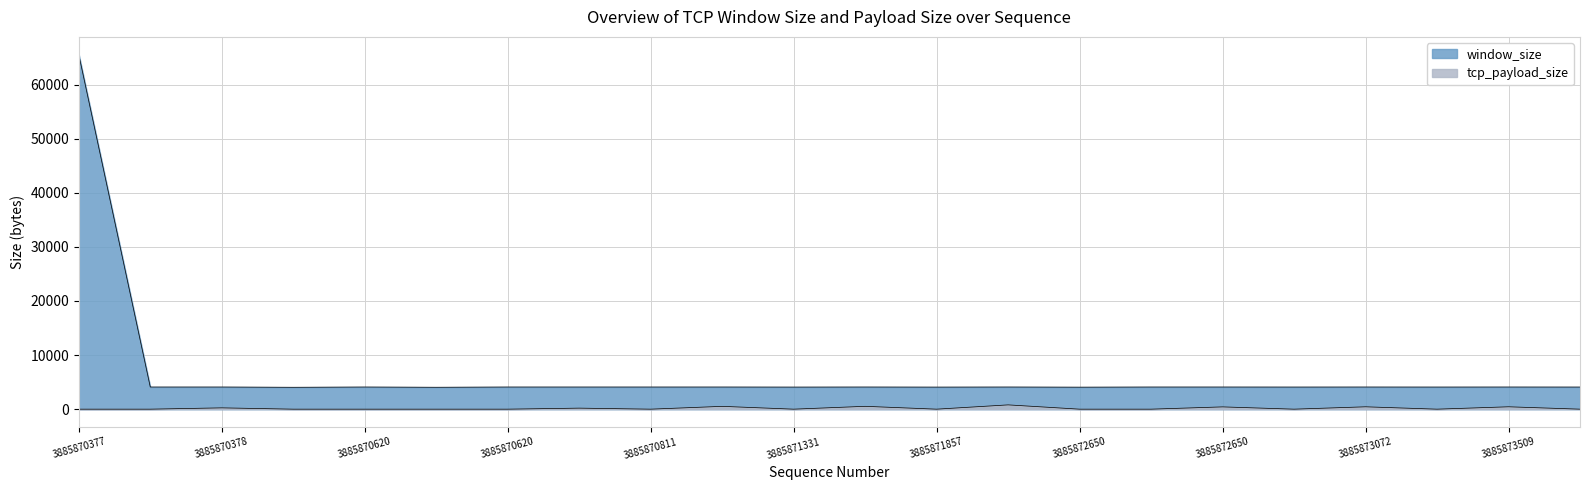

What is the total value across all series at 3885870620?

4338